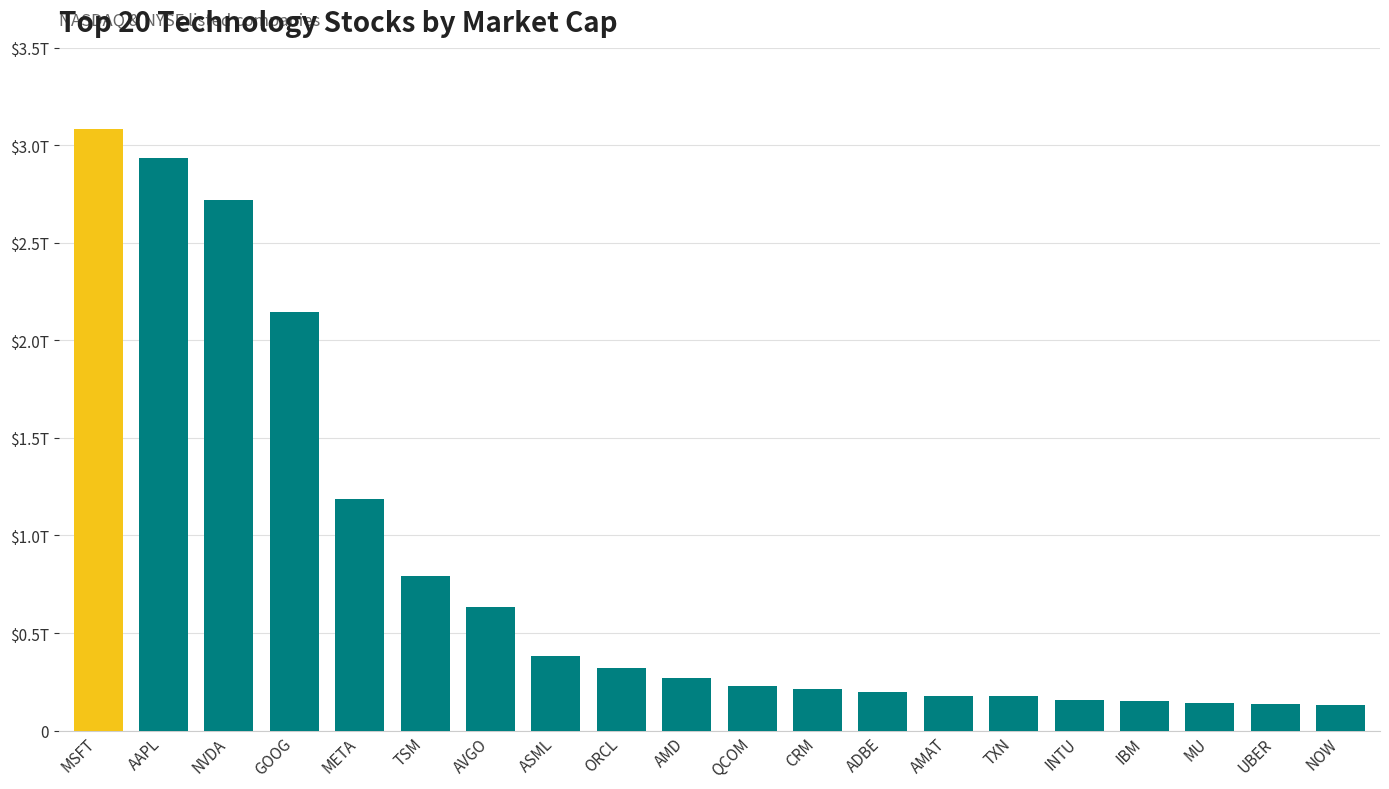

What is the smallest value displayed?

131874450000